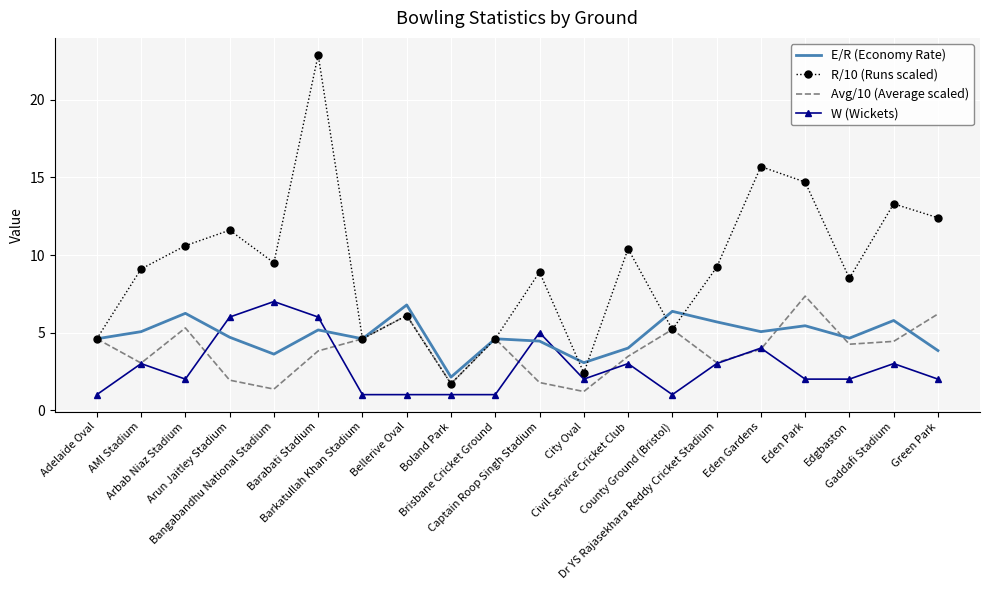

True or false: R/10 (Runs scaled) has more than 2 interior local peaks.

True